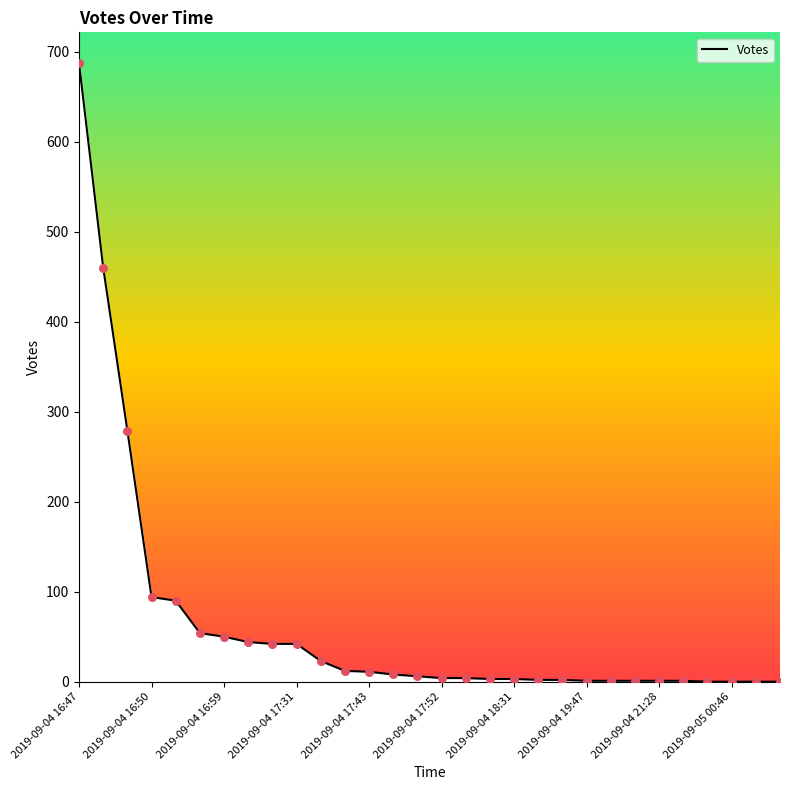

What is the difference between the maximum and minimum values?

687